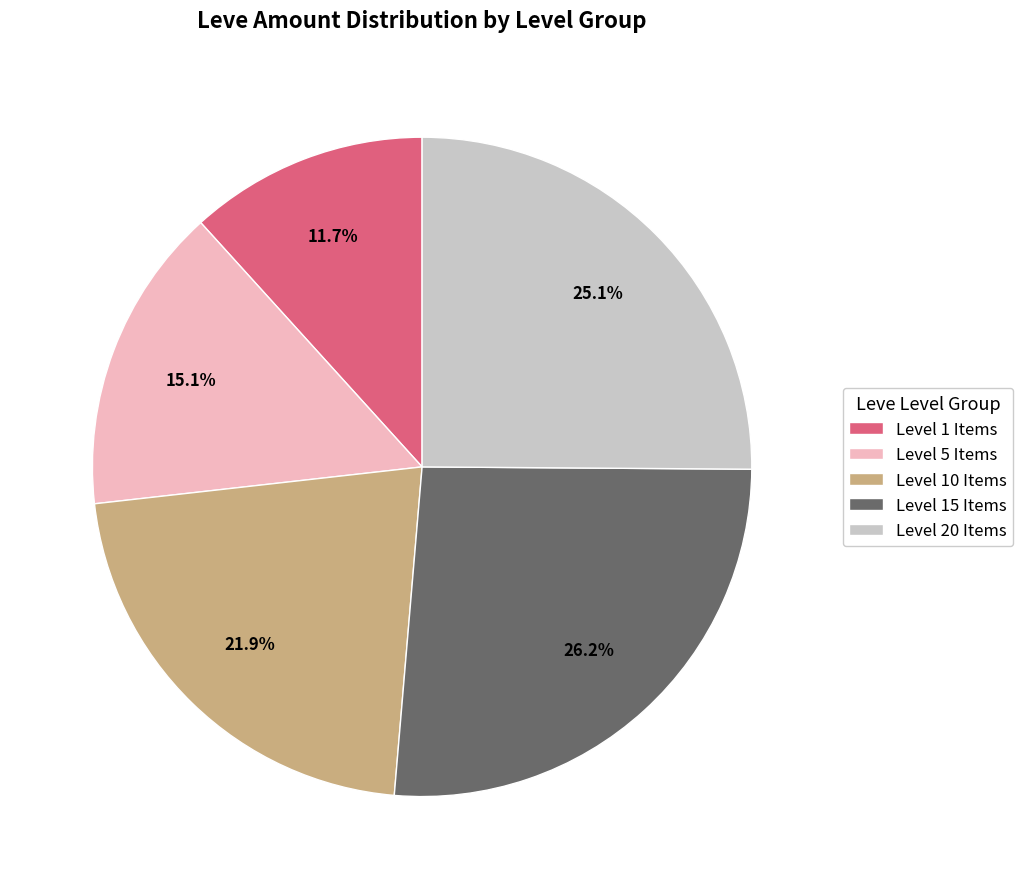

Is there any slice that represents more than half of the pie?

No